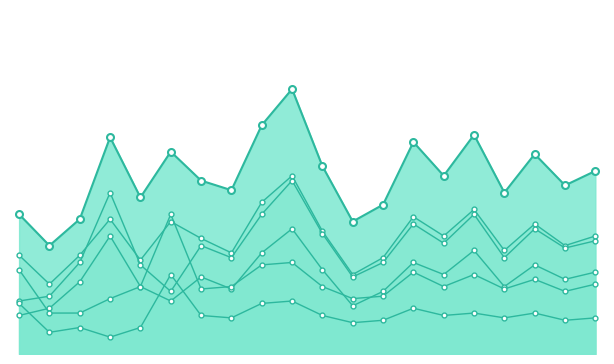

What is the highest value of the 存活数_line series?

72